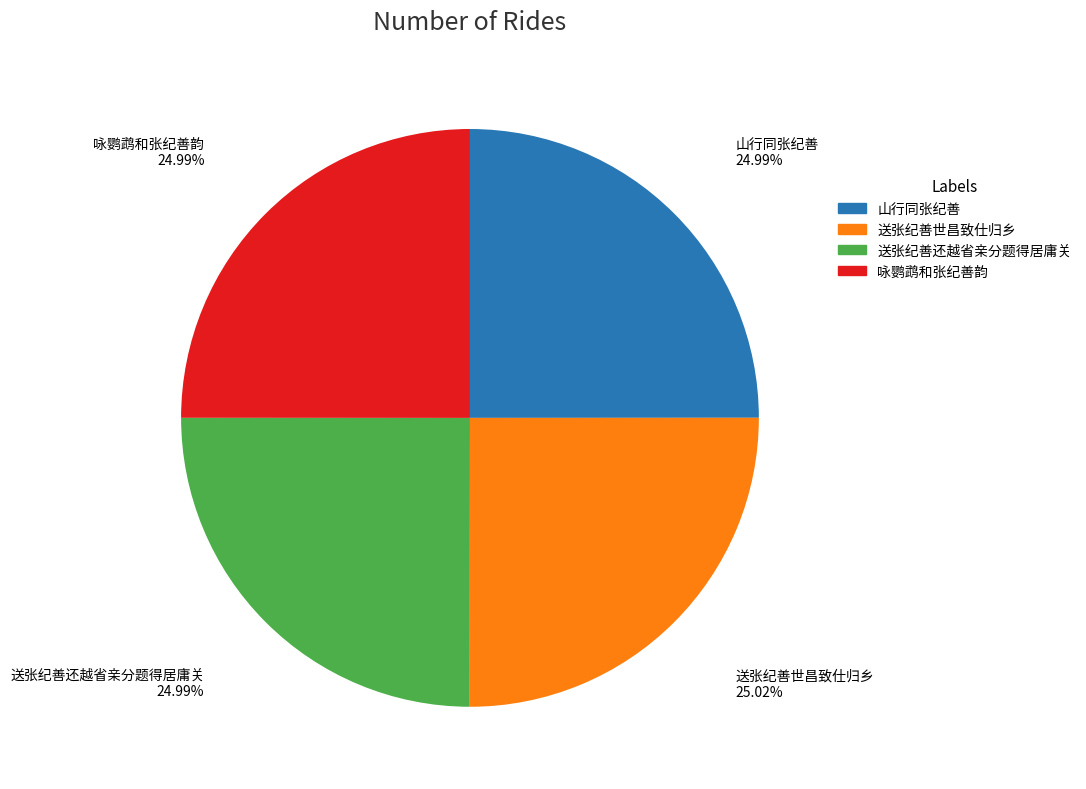

Is 送张纪善世昌致仕归乡 the majority of the pie?

No